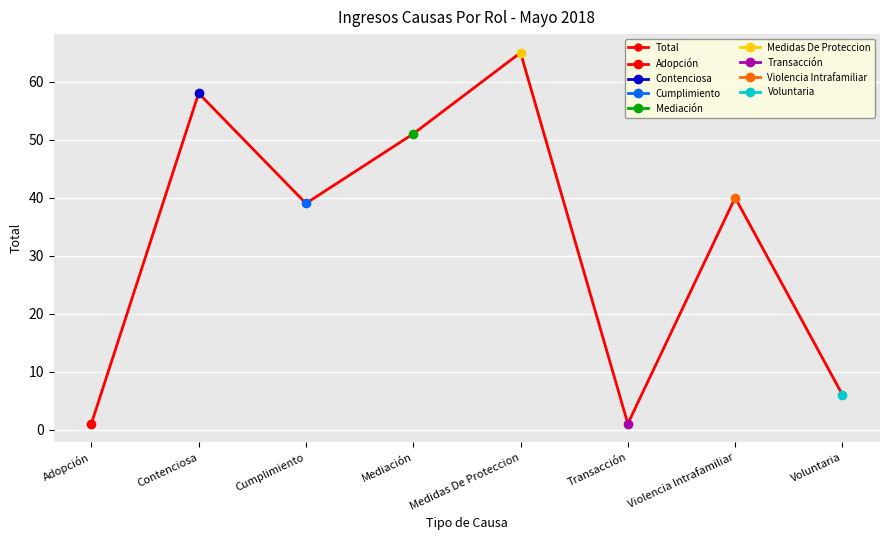

Which category has the lowest value across all series?

Adopción